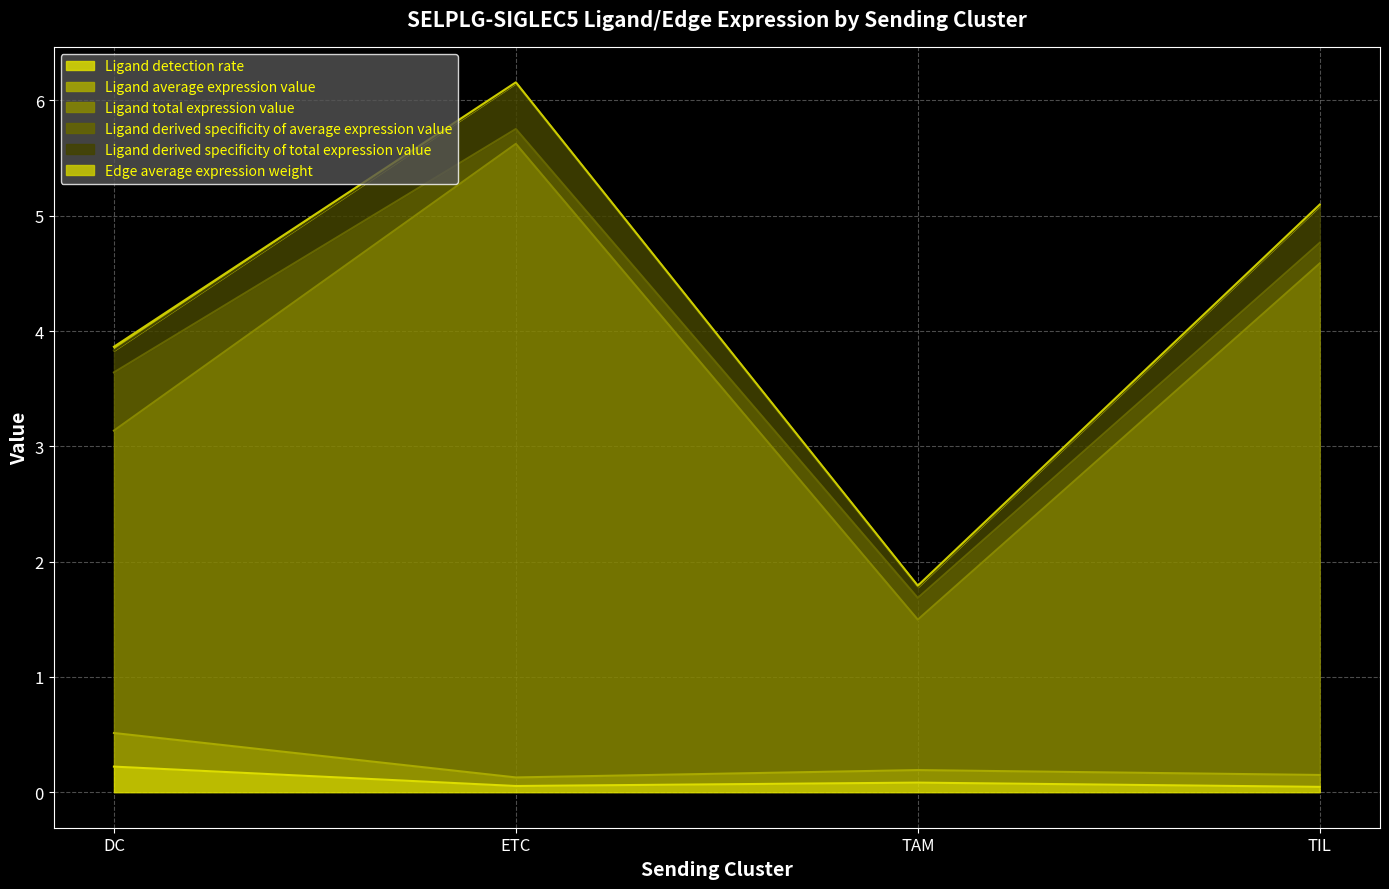

What is the highest value of the Ligand total expression value series?

5.6